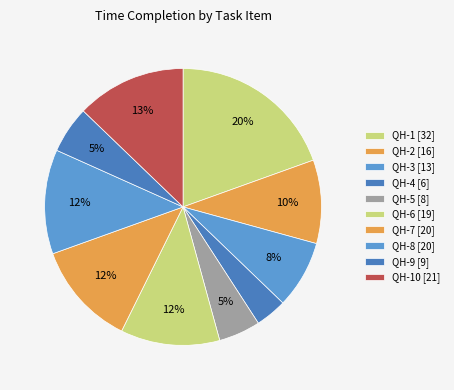

How many slices are in this pie chart?

10